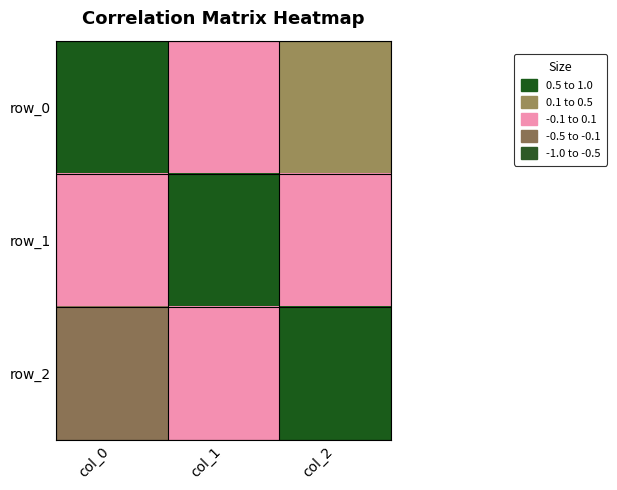

What is the difference between the row_0 values at col_2 and col_1?

0.2